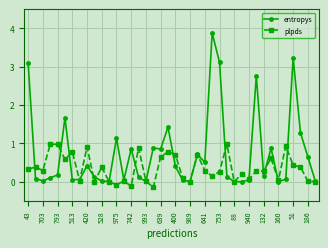

Which series has the largest total across all categories?

entropys